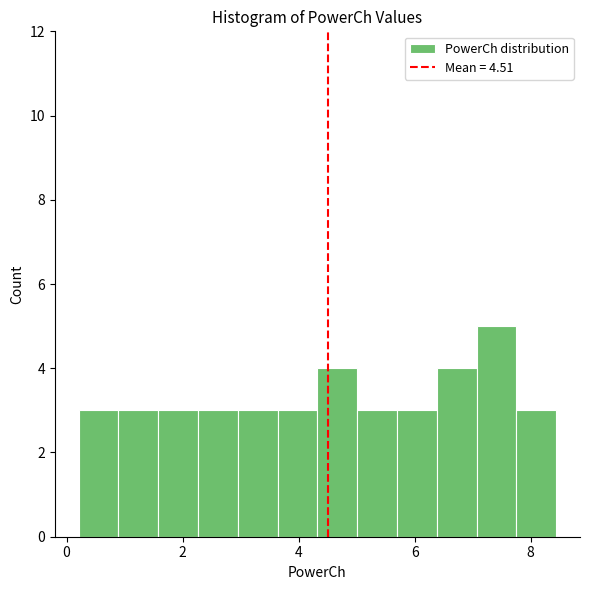

Read against the x-axis, roughly where is the centre of the tallest bar?

7.4